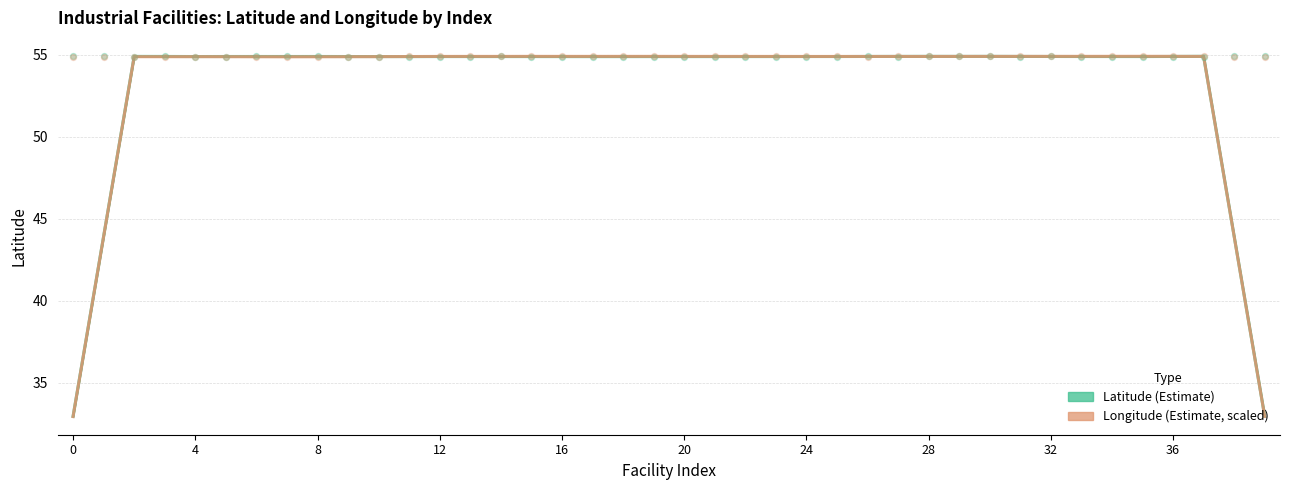

At which category is the sum across all series the highest?

37